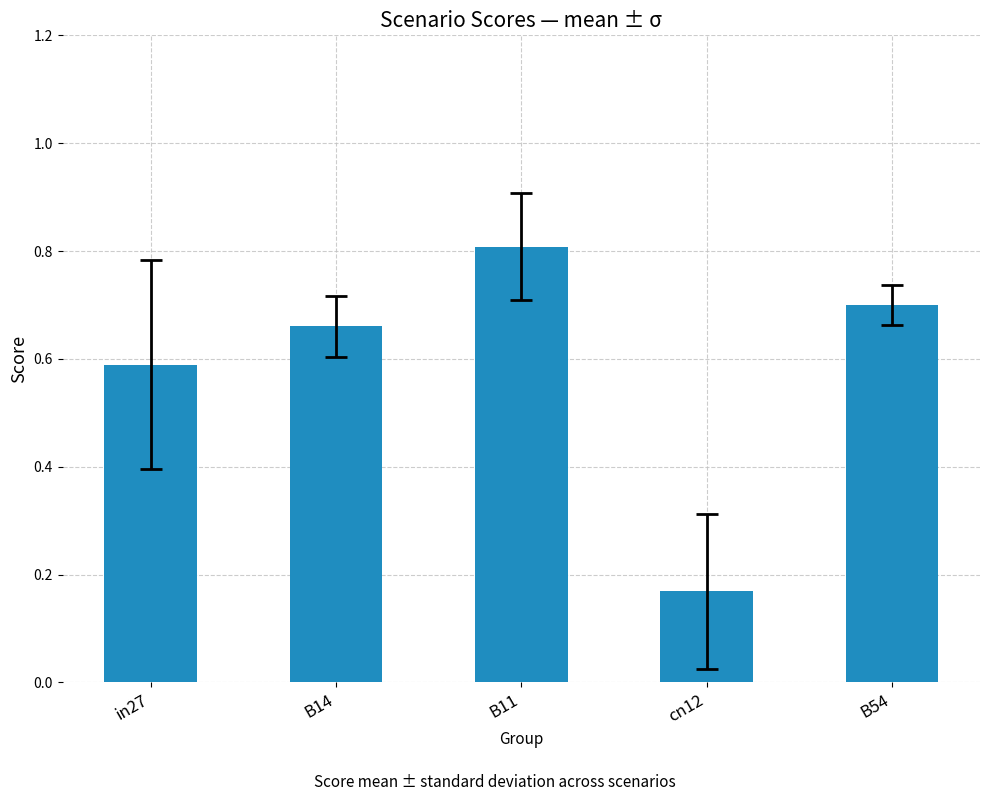

Where is the data nearest to the value 0?

cn12